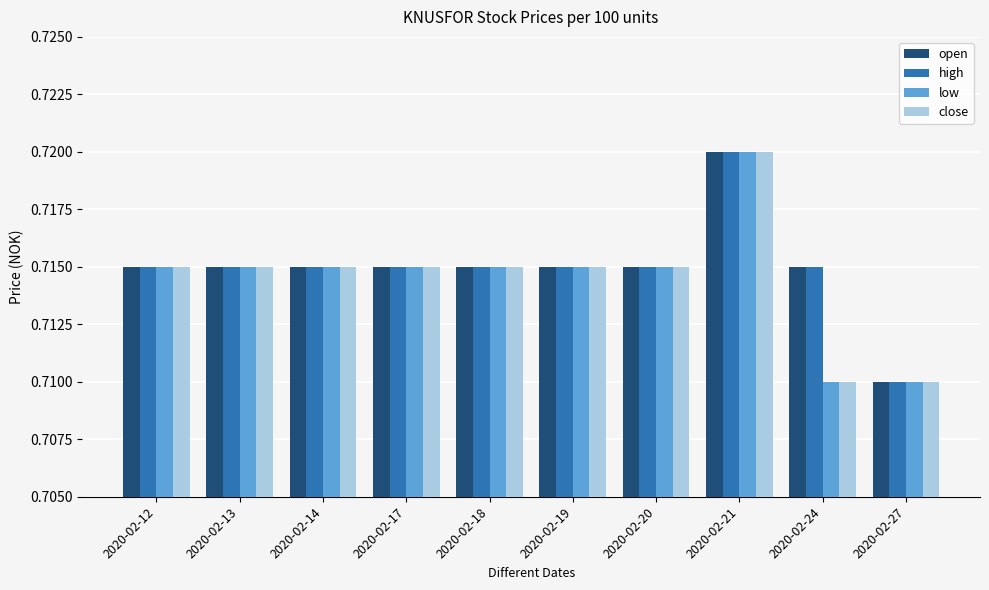

How many bars are there in total?

40